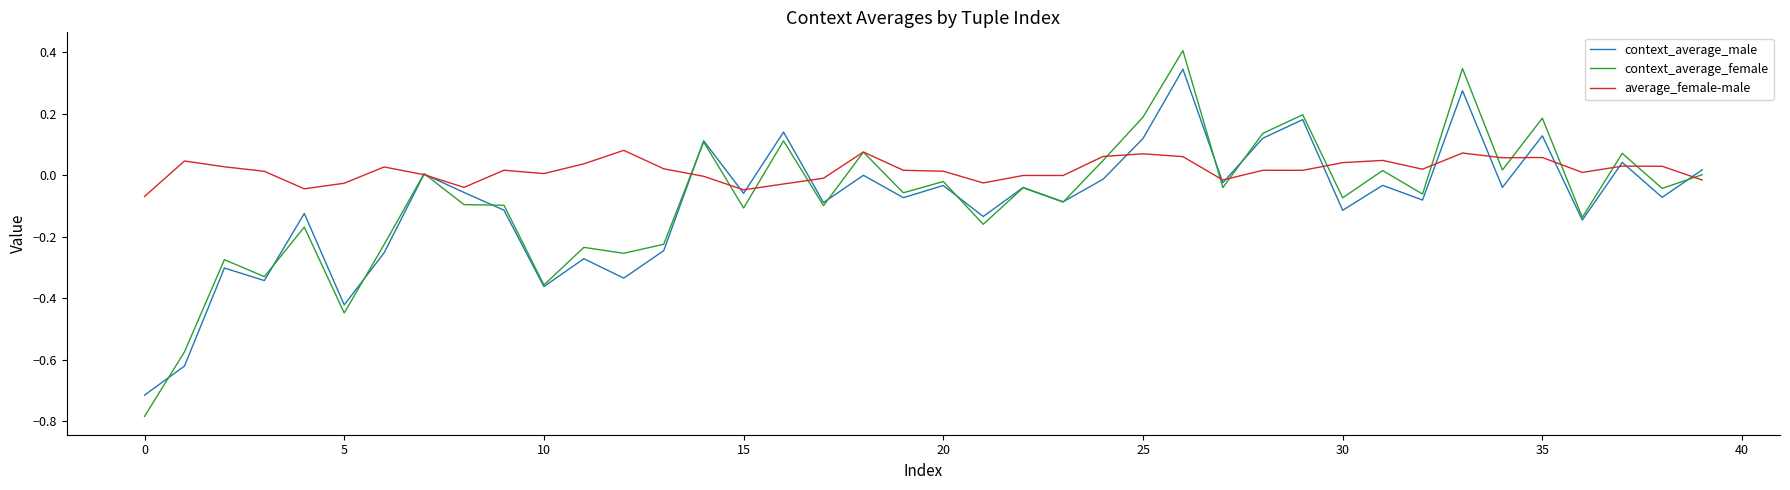

What is the greatest value displayed?

0.4